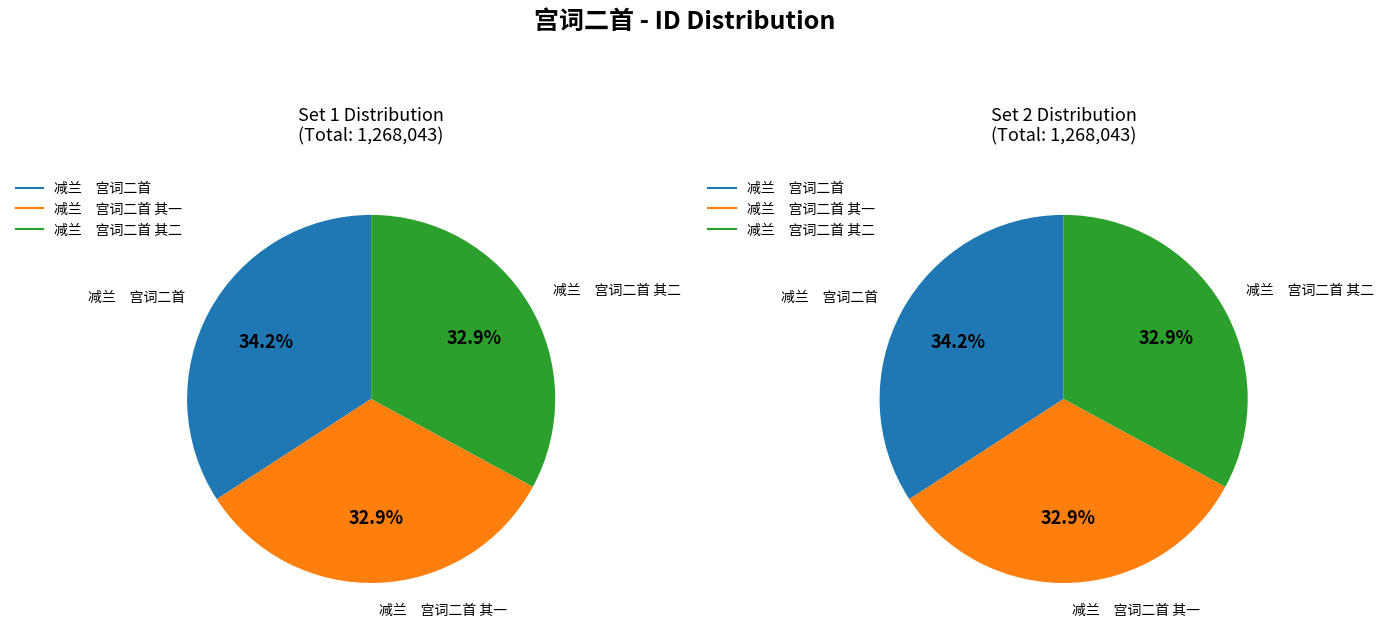

What is the change in value from 减兰　宫词二首 to 减兰　宫词二首 其一?

-15872